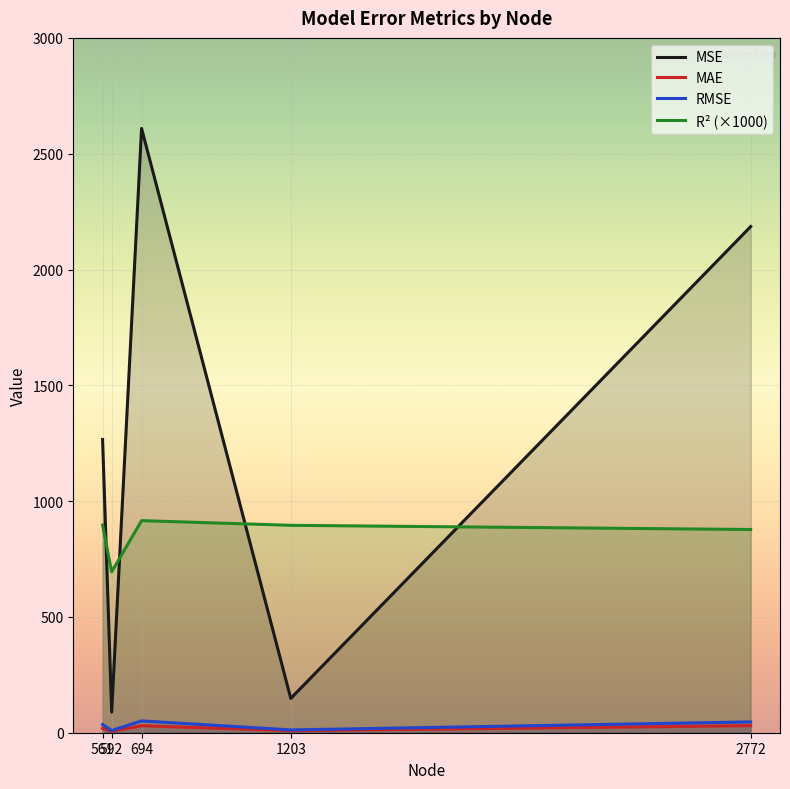

Rank the categories by rmse value from lowest to highest.

592, 1203, 561, 2772, 694